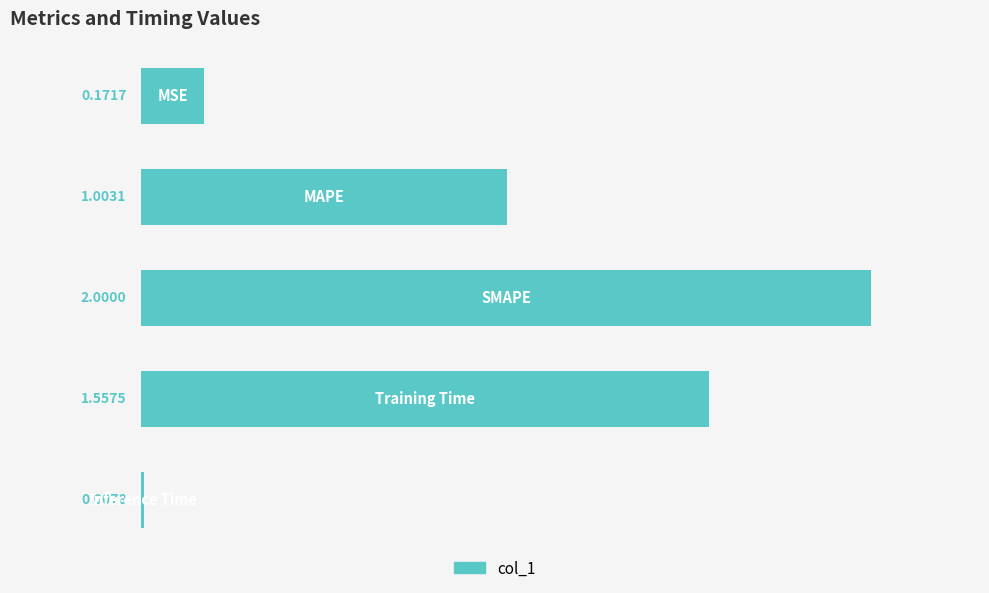

What is the difference between the maximum and minimum values?

2.0